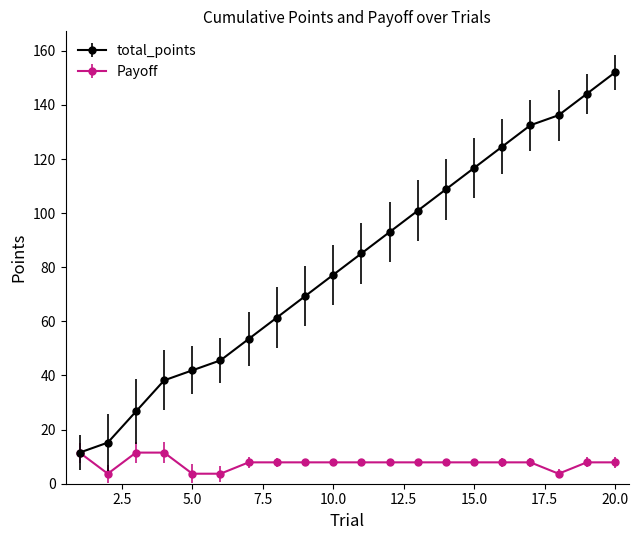

True or false: total_points has more than 0 interior local peaks.

False